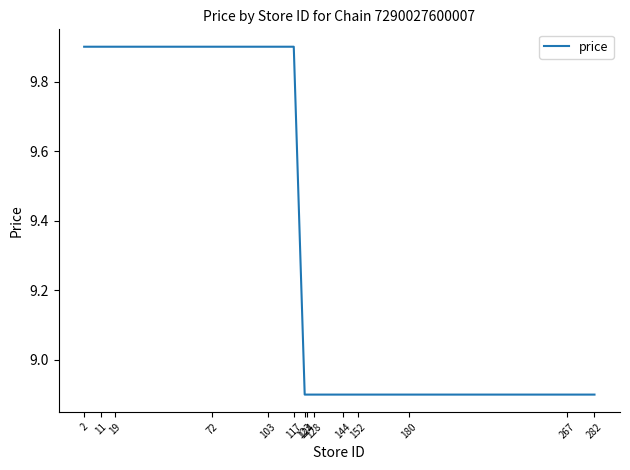

What is the maximum value shown in the chart?

9.9